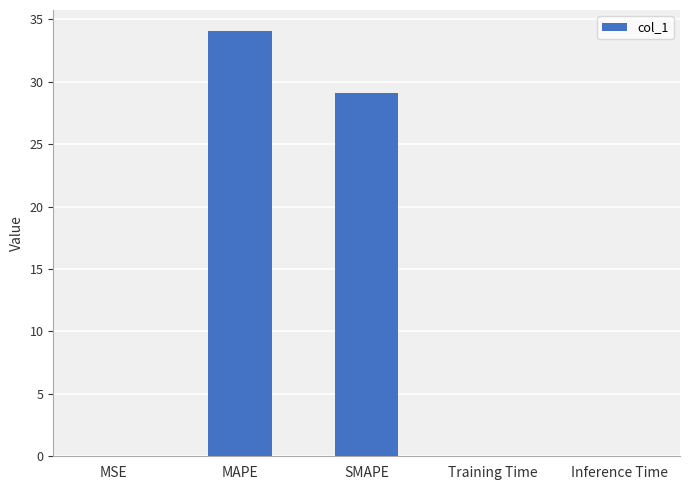

What is the sum of all values?

63.2